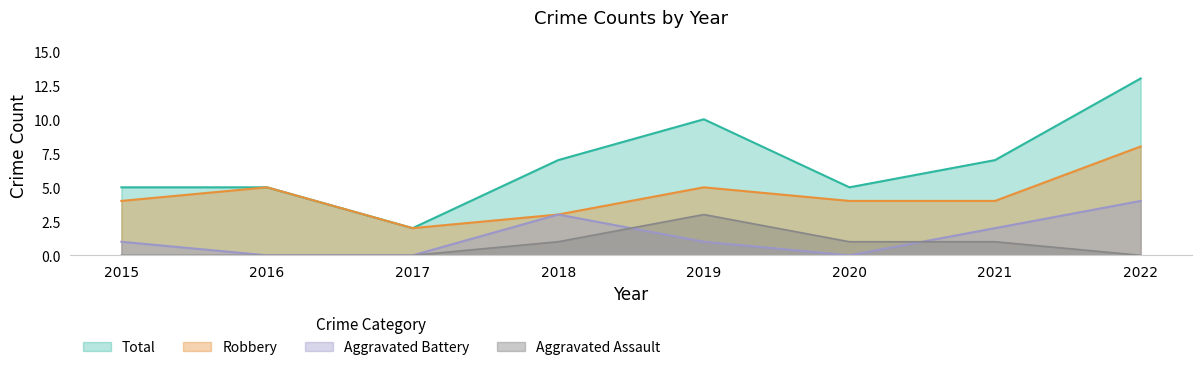

The value of Total at 2021 is 3. True or false?

False